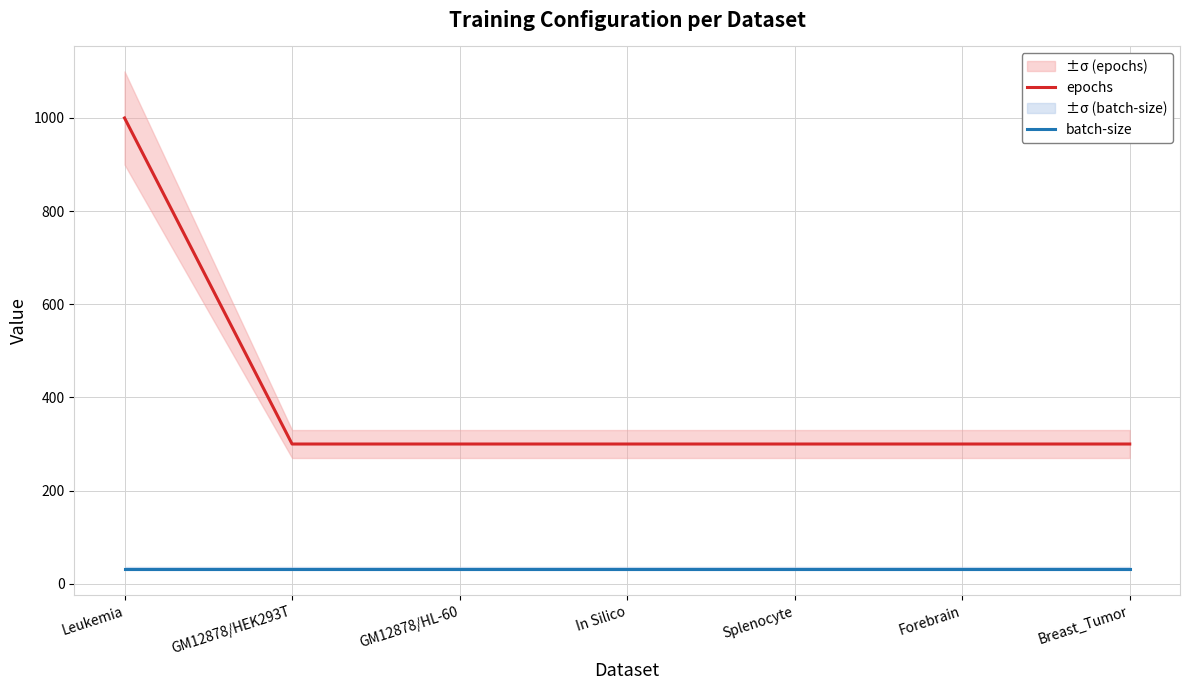

What is the difference between the highest and lowest values at GM12878/HL-60?

268